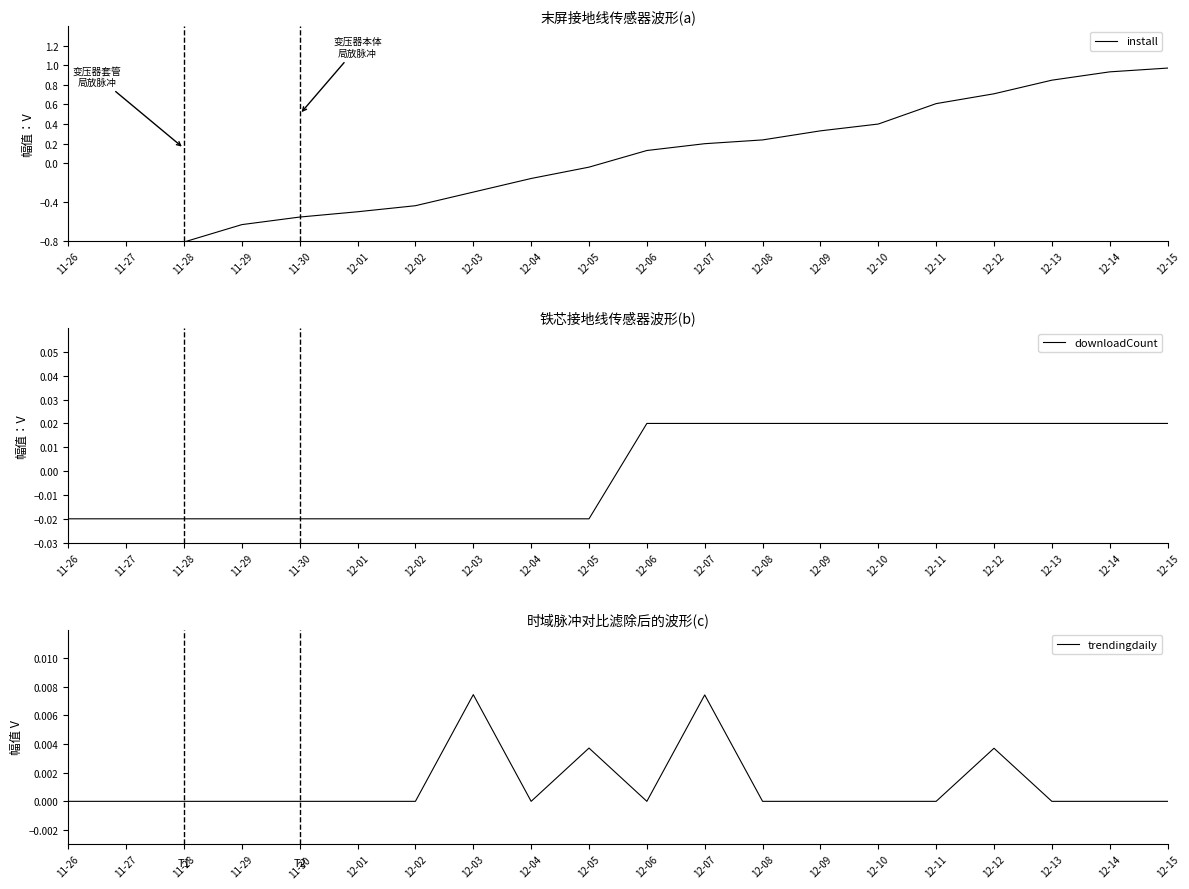

The downloadCount series shows 0.0 at 12-08. True or false?

False